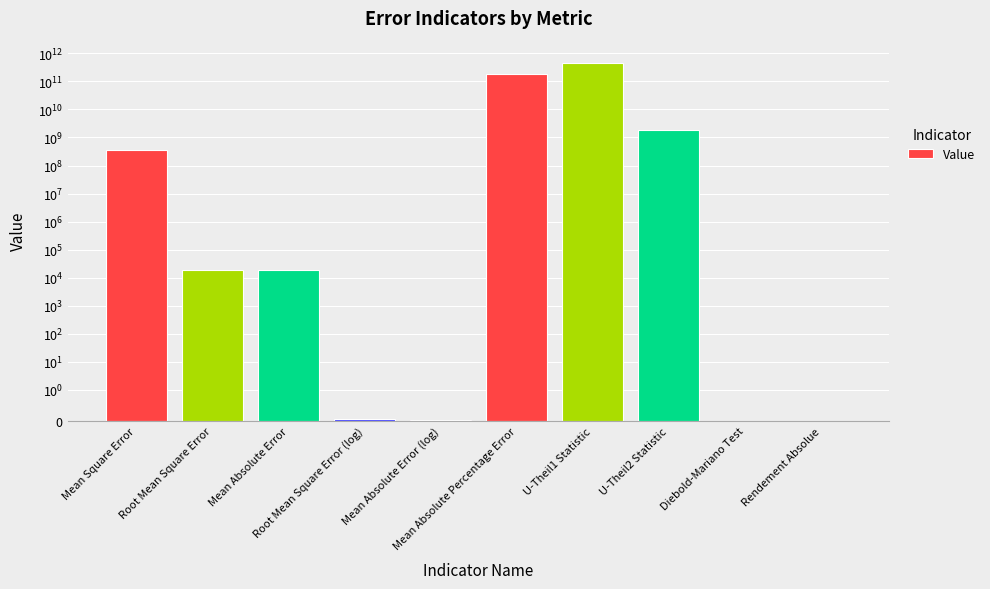

How many categories are shown in the chart?

10